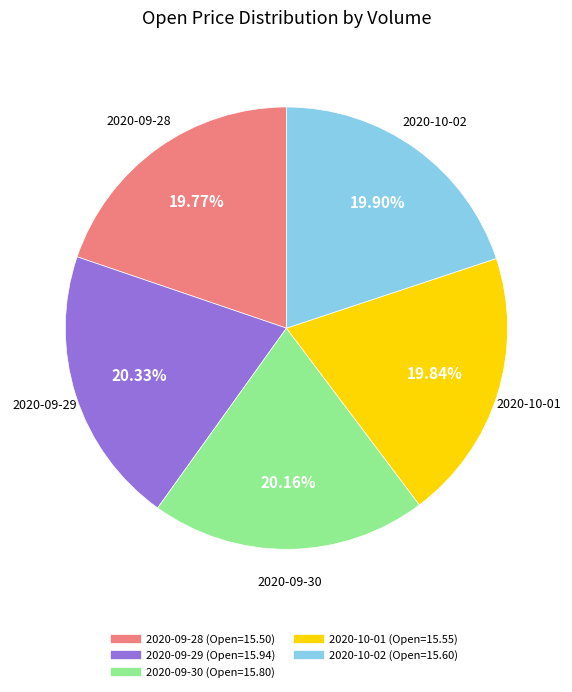

To the nearest percent, what is the difference between the largest and smallest slice percentages?

1%